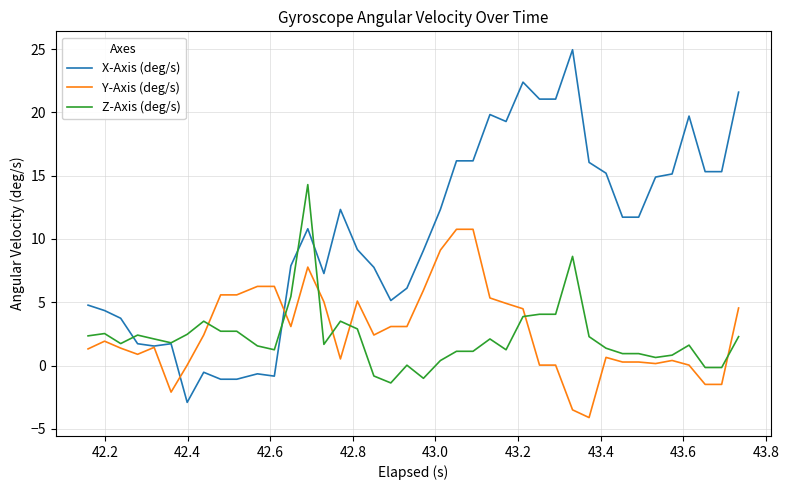

What is the difference between the maximum and minimum values in the X-Axis (deg/s) series?

27.9